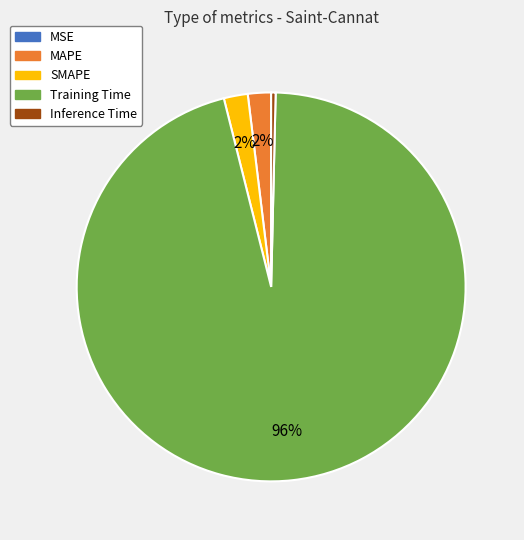

What is the largest slice in the pie chart?

Training Time